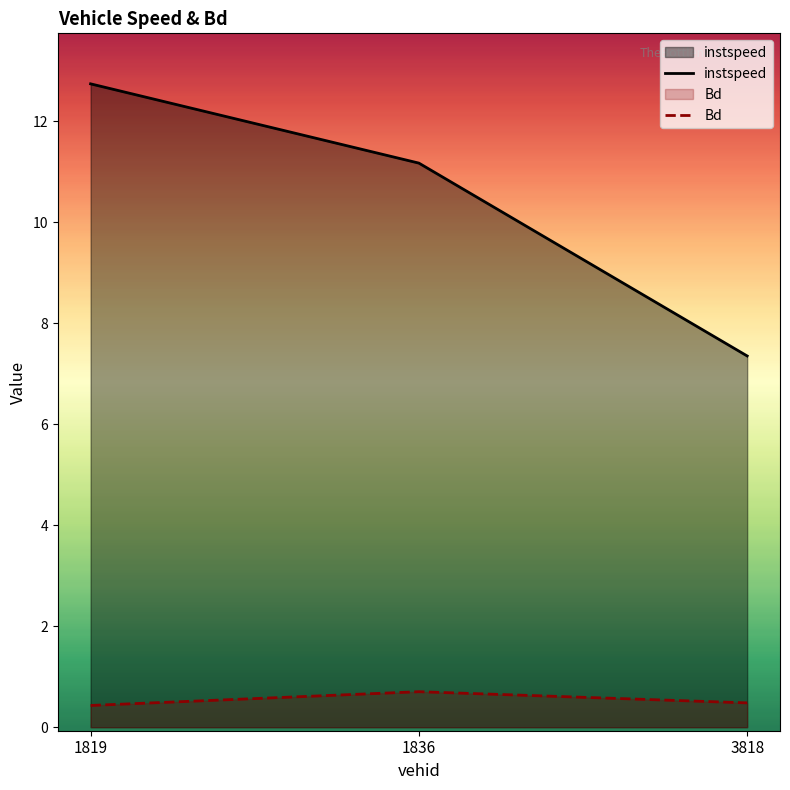

True or false: Bd has a value of 0.3 at 1836.

False